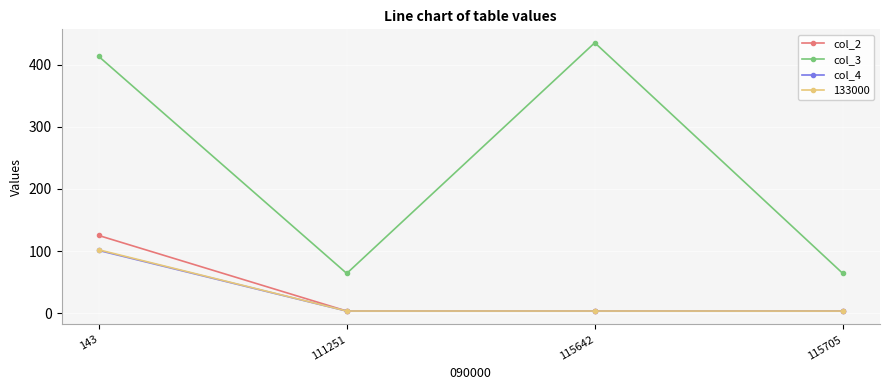

Which series has the widest spread of values?

col_3